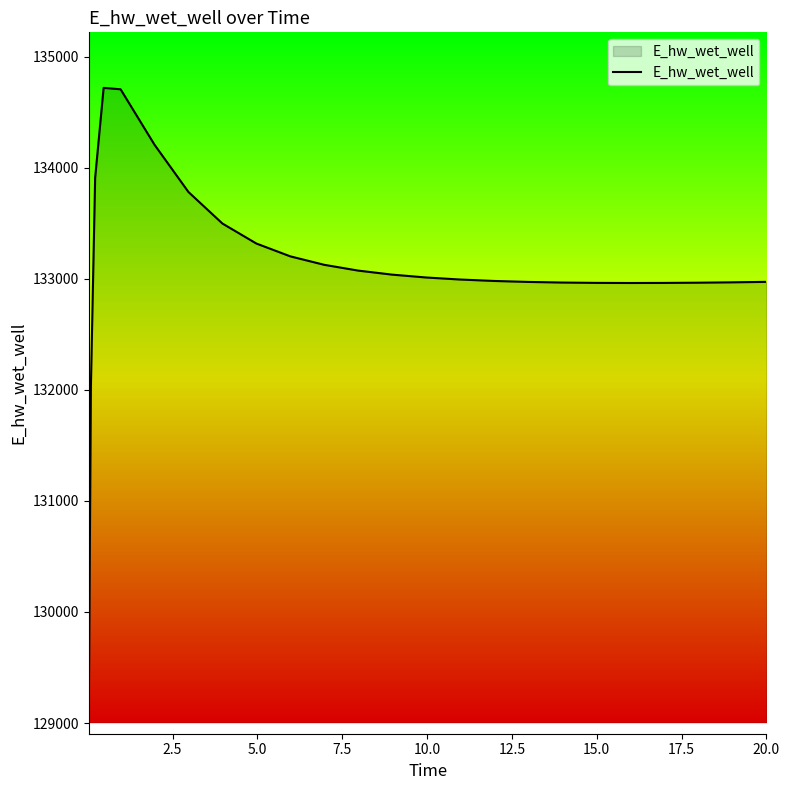

What is the maximum value shown in the chart?

134718.3